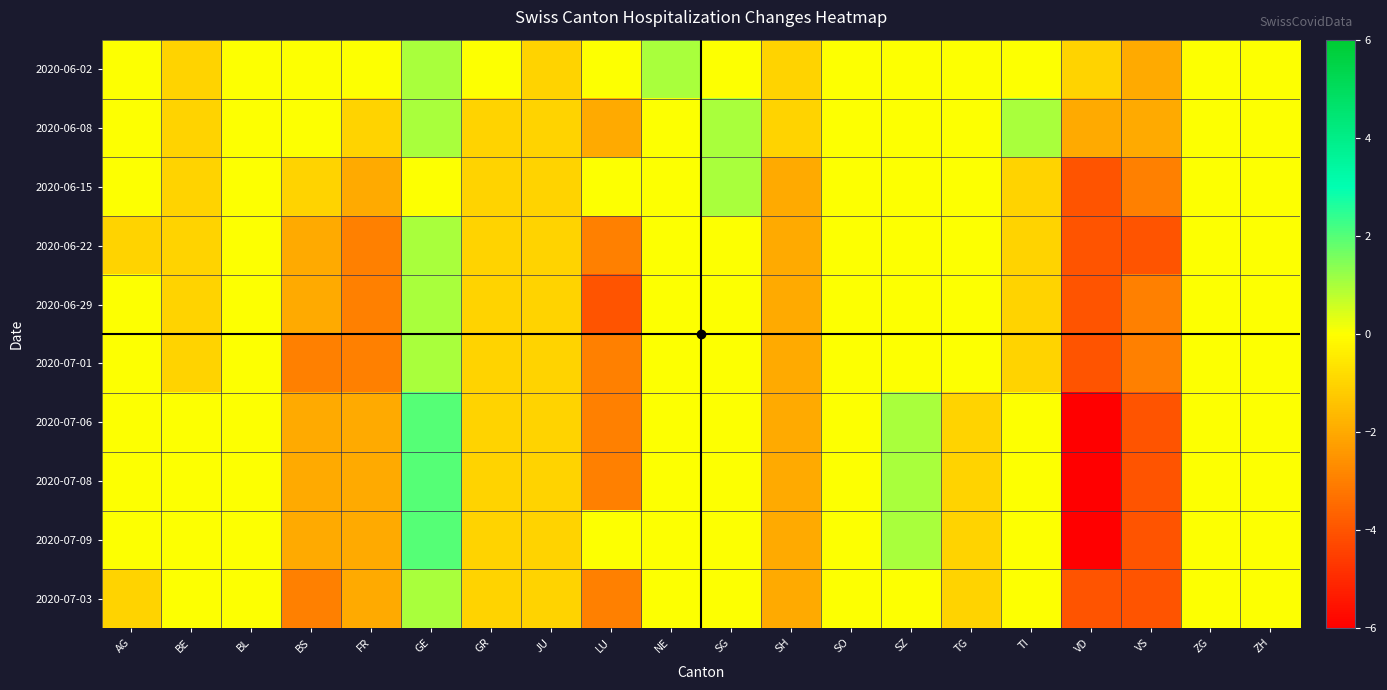

What is the difference between the highest and lowest values at SZ?

1